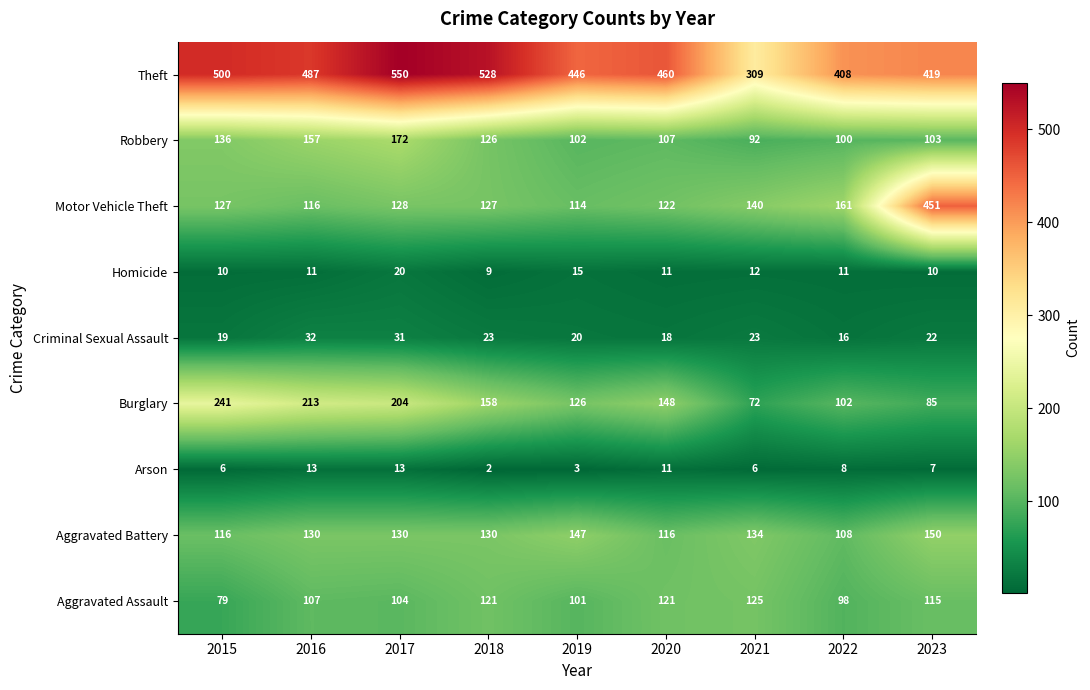

Which series has the widest spread of values?

Motor Vehicle Theft